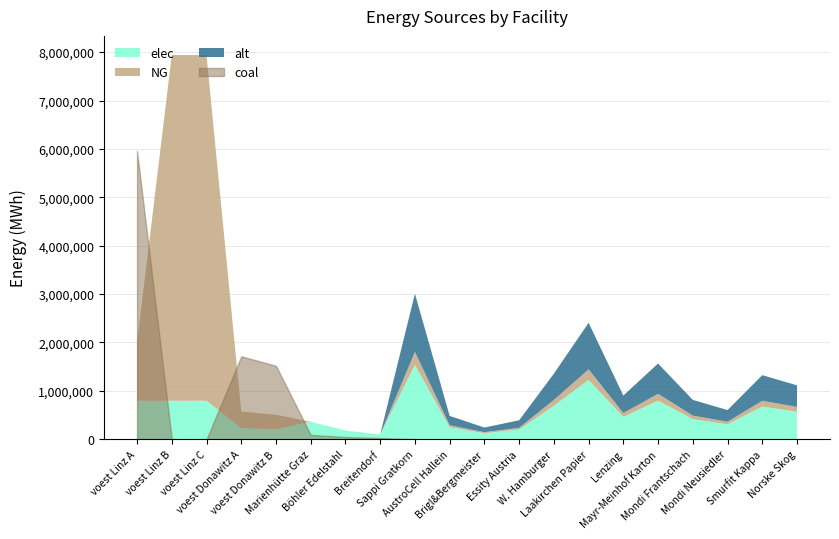

Which series has the widest spread of values?

NG